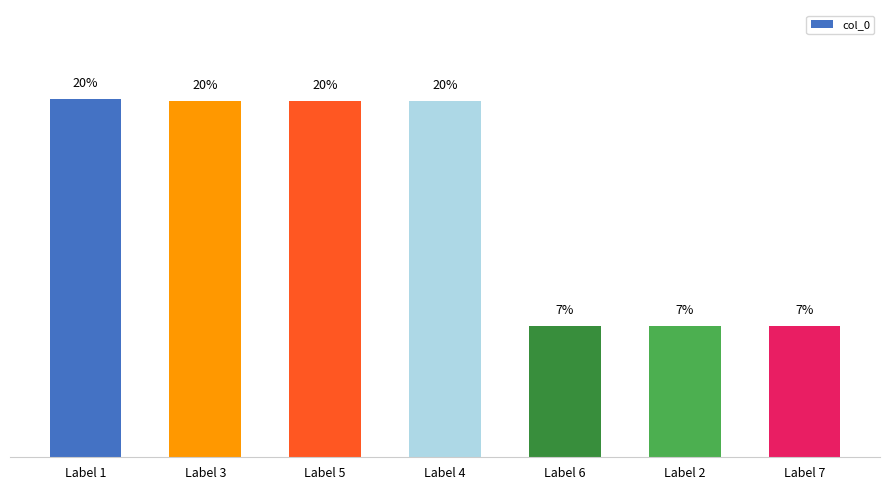

Are the bars horizontal?

No